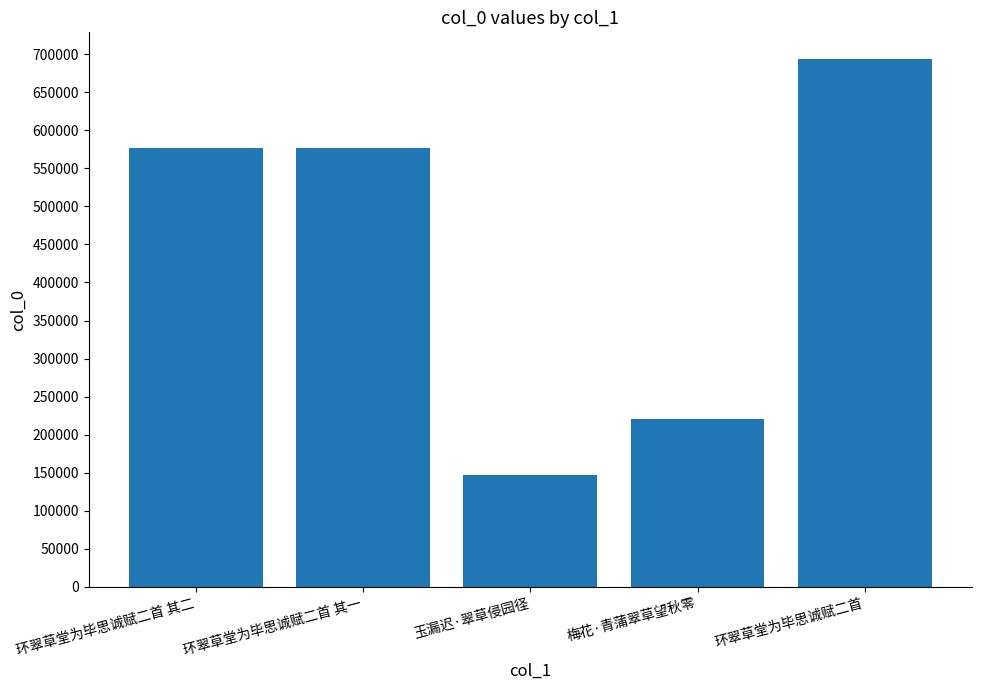

What is the sum of all values?

2215305